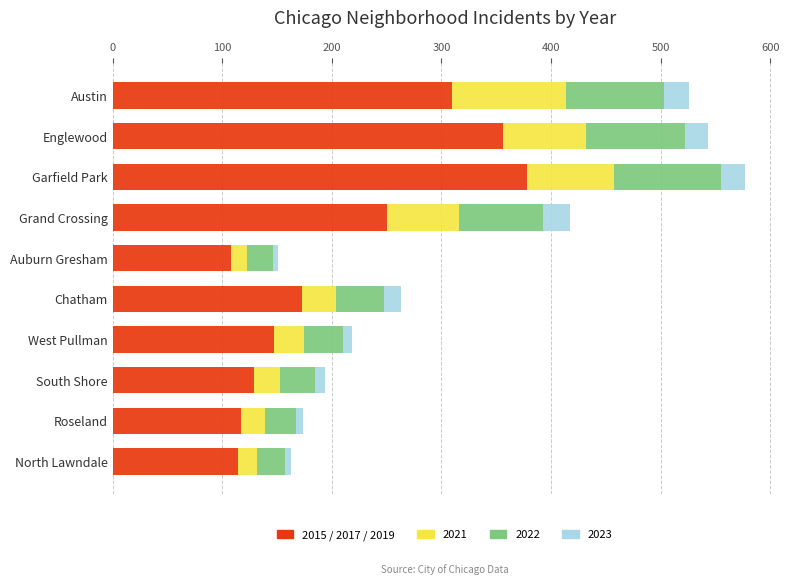

Count the number of categories in the chart.

10